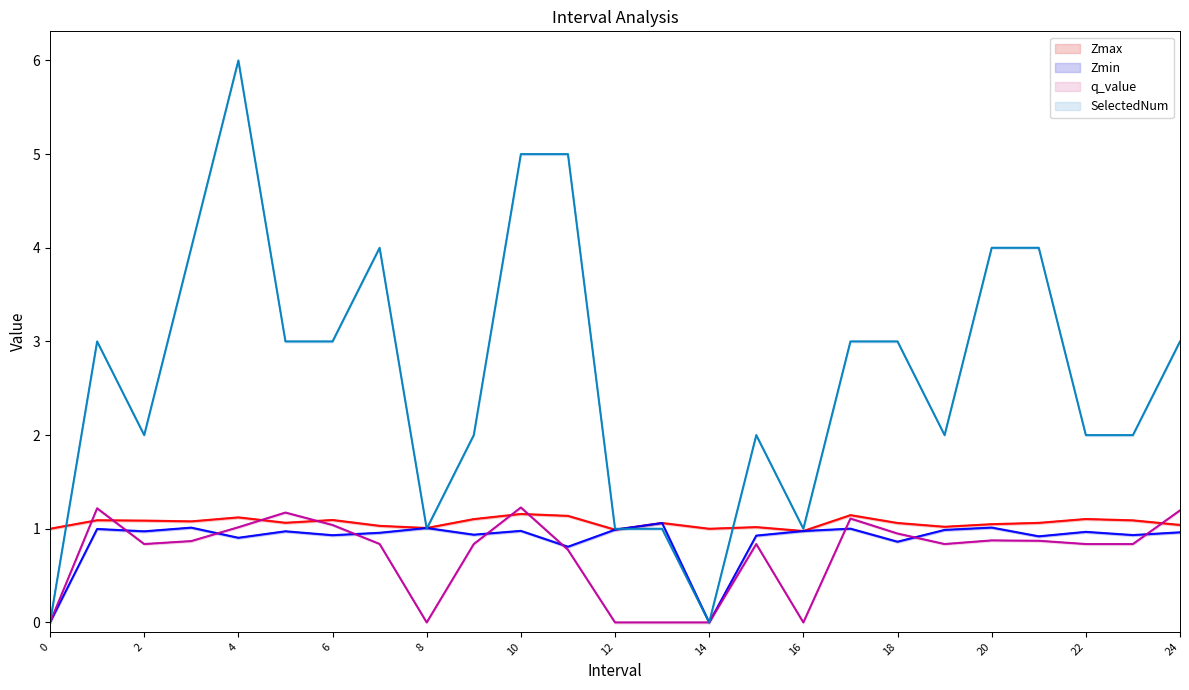

Which series has the largest total across all categories?

SelectedNum